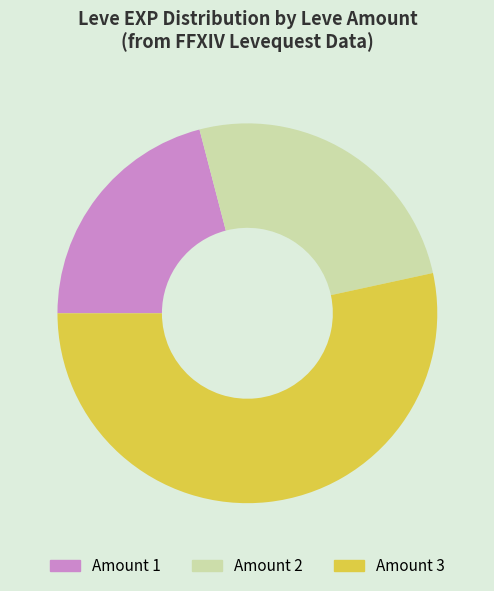

Combined, do Amount 3 and Amount 2 account for over 50%?

Yes